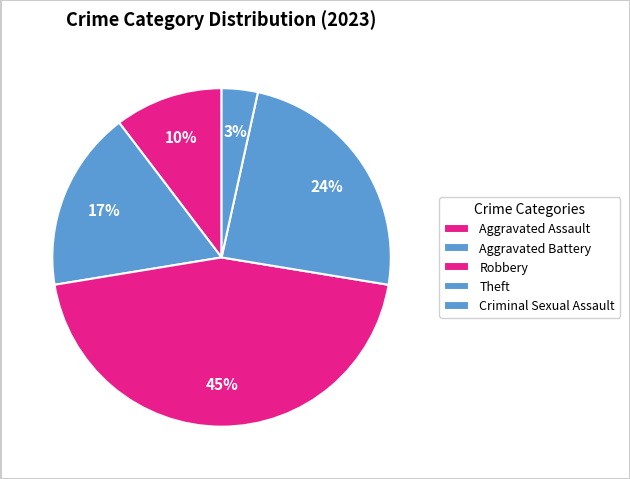

How many segments does this pie chart have?

5